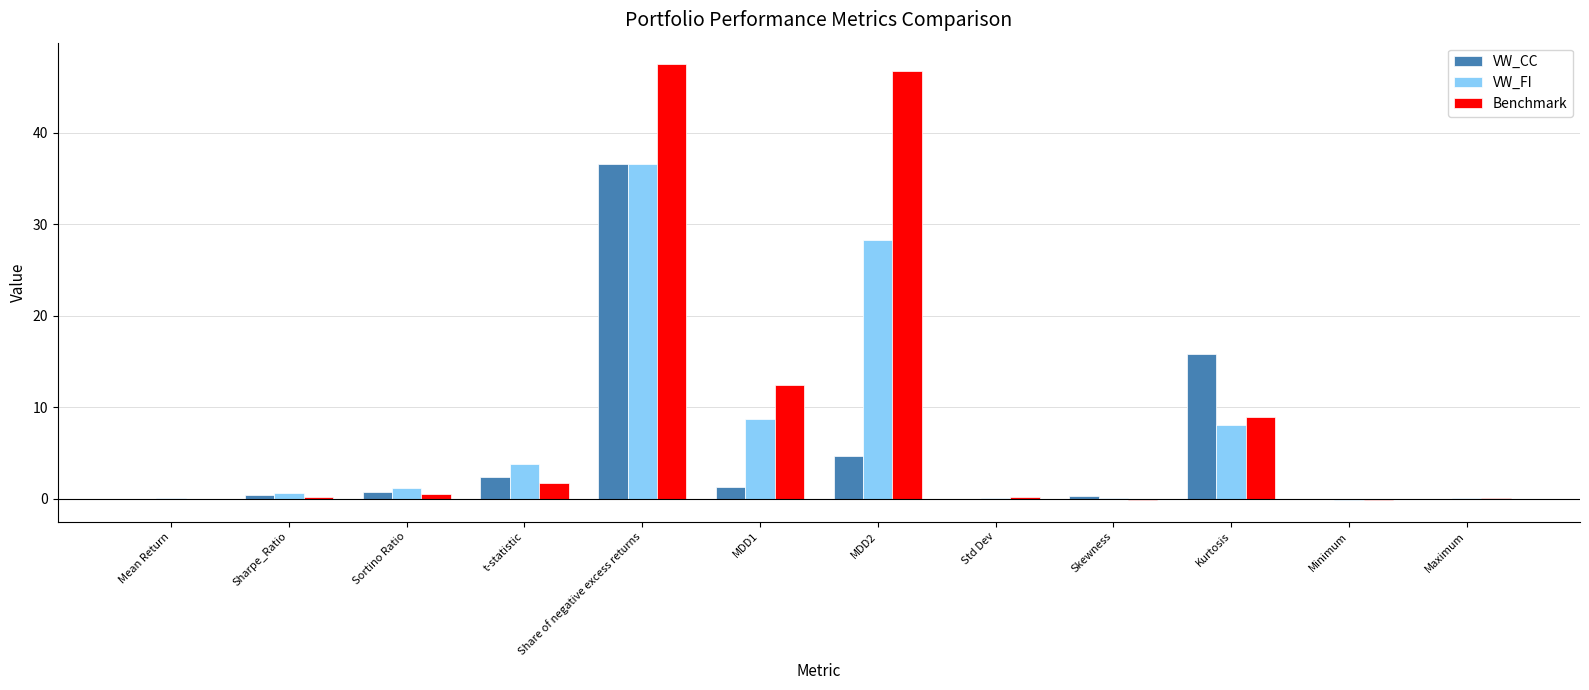

Which category has the highest value in the VW_CC series?

Share of negative excess returns